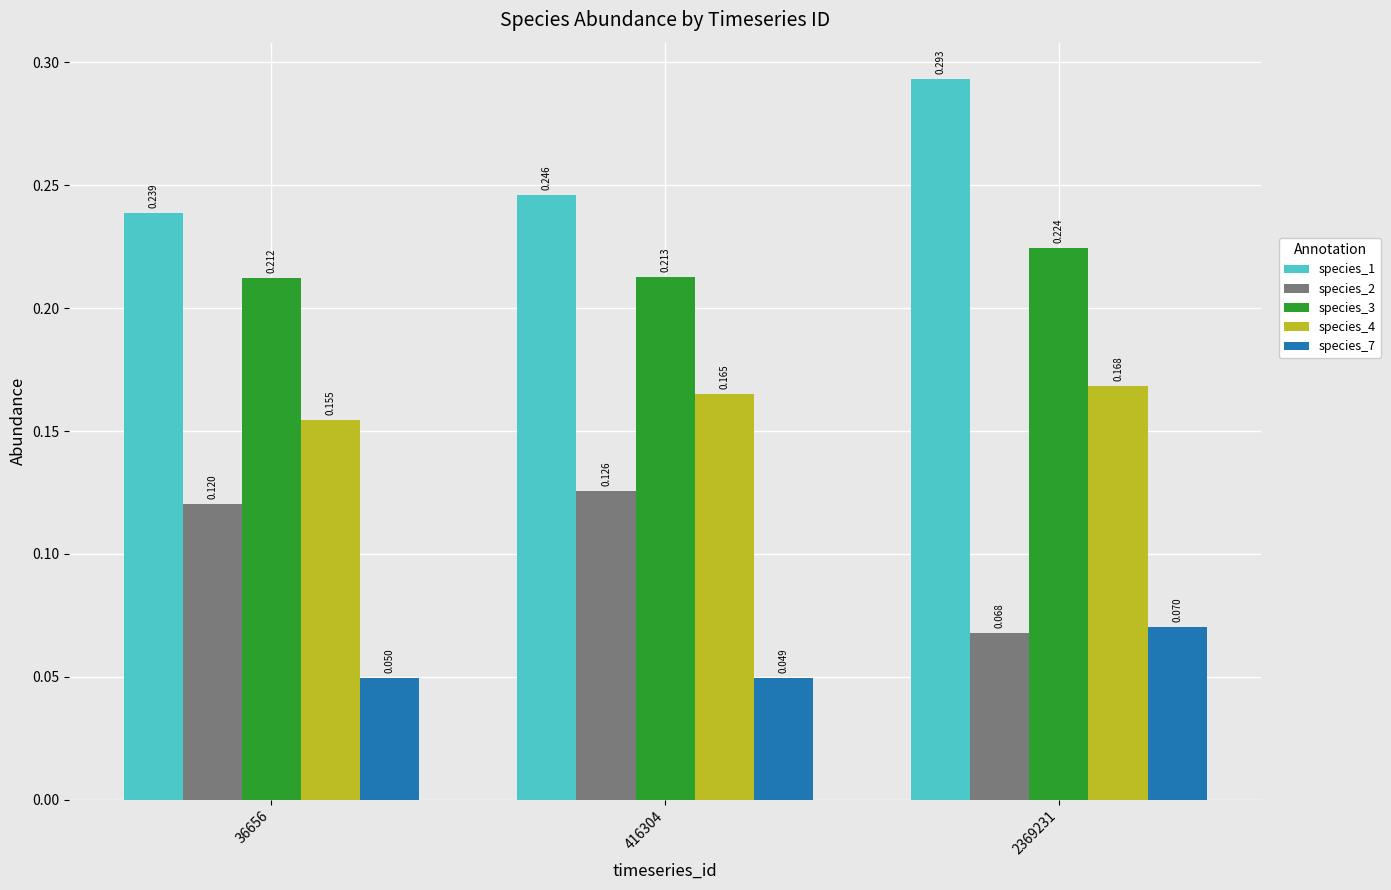

Is the value of species_7 at 2369231 greater than the value of species_2 at 36656?

No